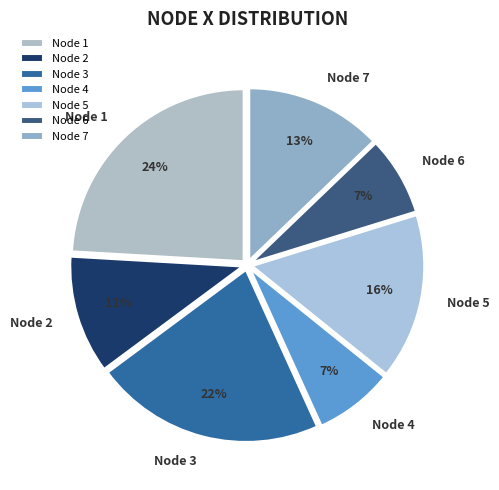

Is the sum of Node 2 and Node 1 greater than half?

No